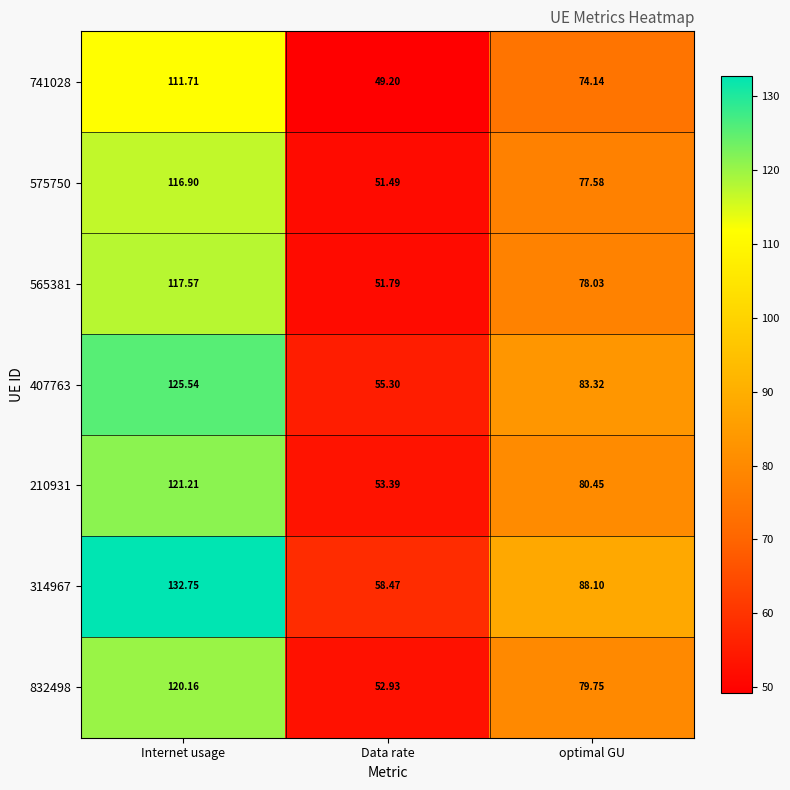

At which label does 314967 first exceed 88?

Internet usage